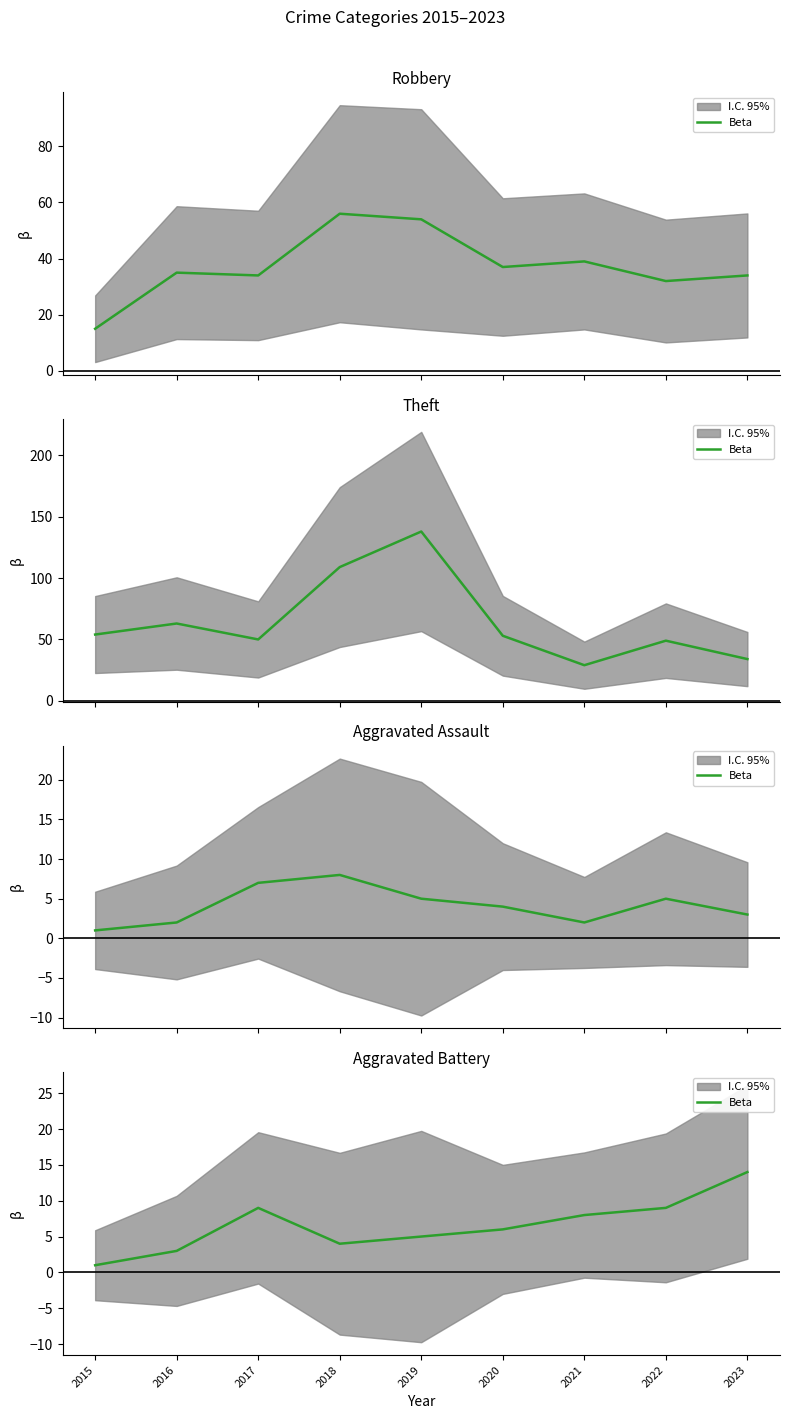

What is the smallest value displayed?

1